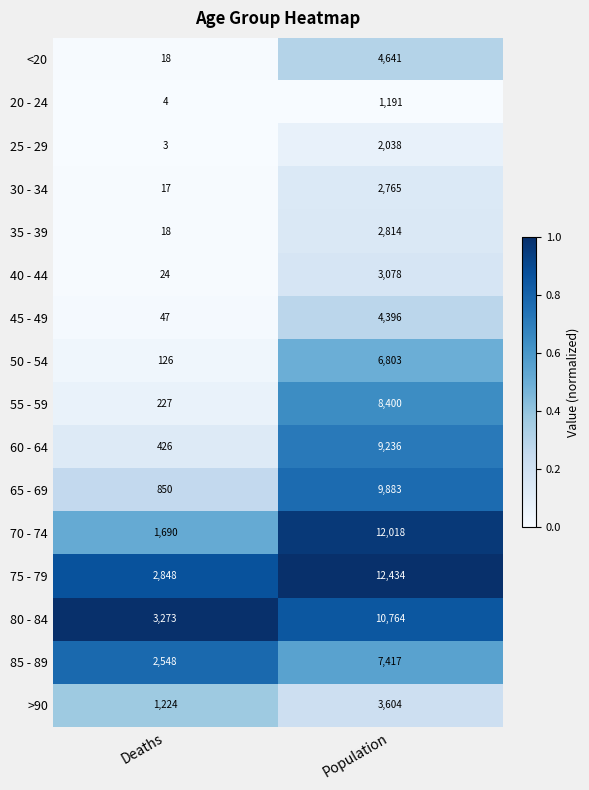

Which series has the largest total across all categories?

75 - 79